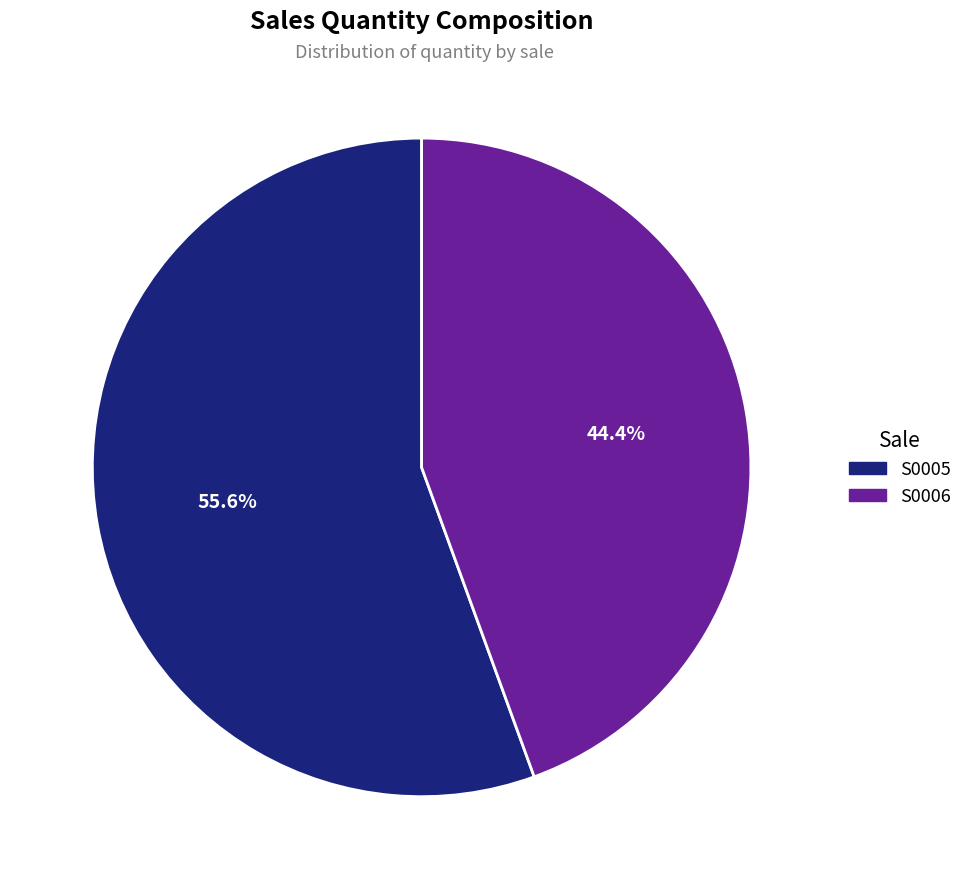

The S0005 slice represents 56% of the pie. True or false?

True